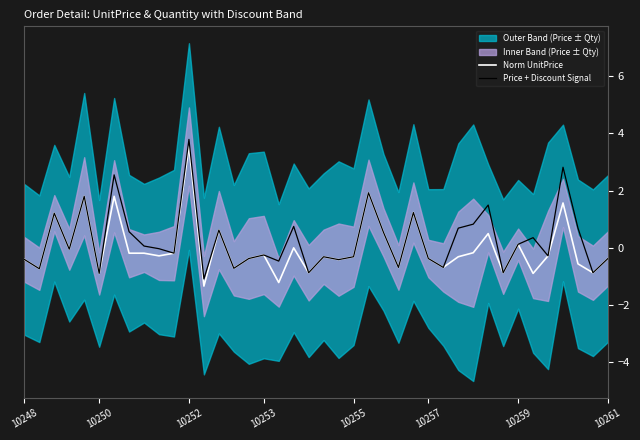

How many values in Norm UnitPrice are below zero?

29